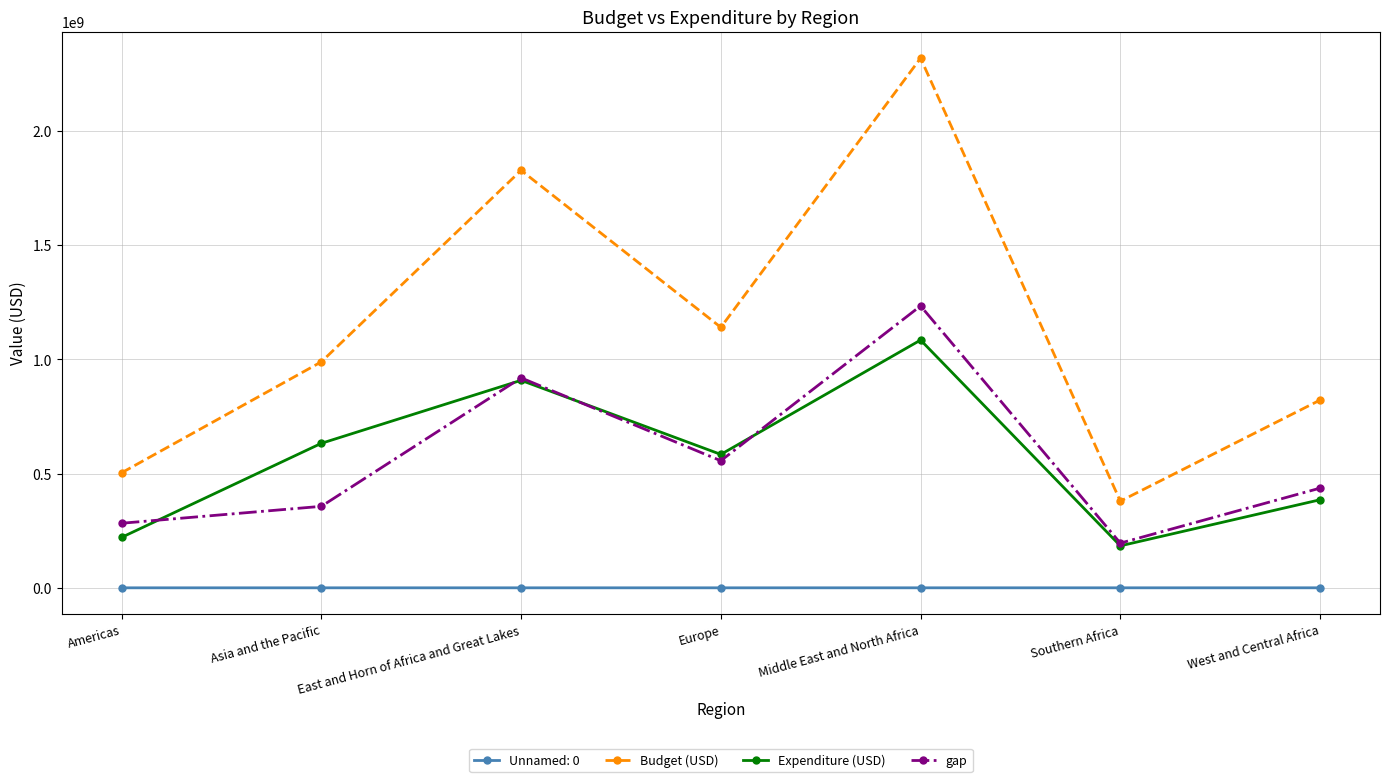

At which label does Expenditure (USD) reach its peak?

Middle East and North Africa